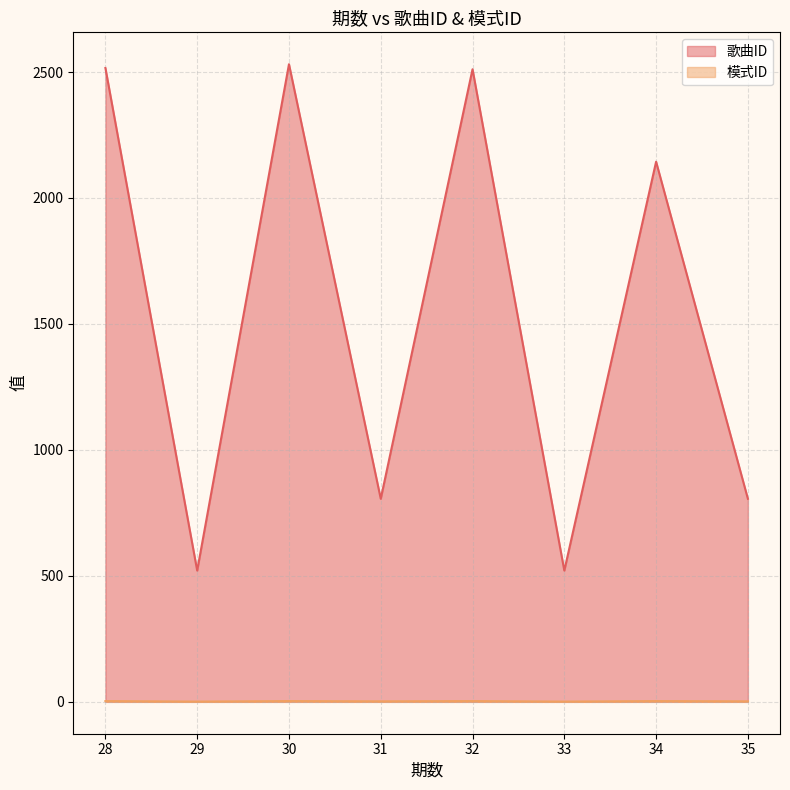

What is the value of the 歌曲ID point at the 4th from the left?

806